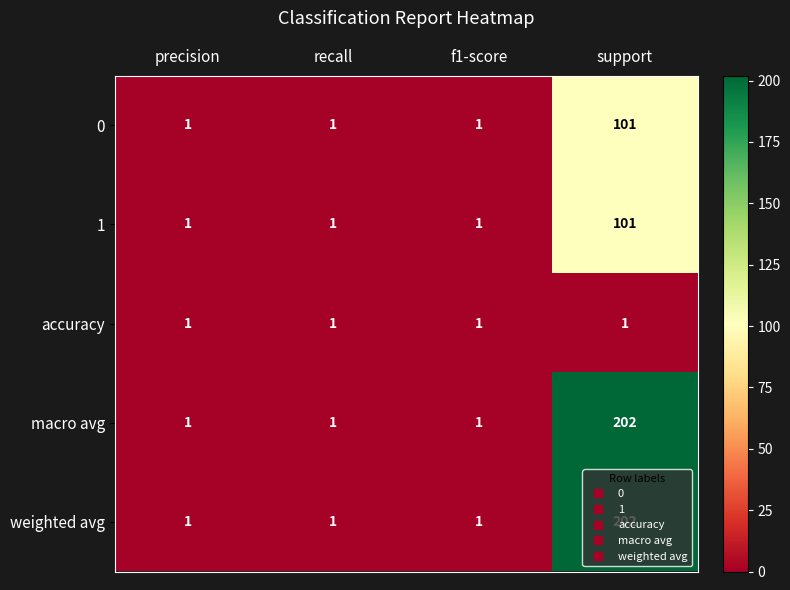

What is the greatest value displayed?

202